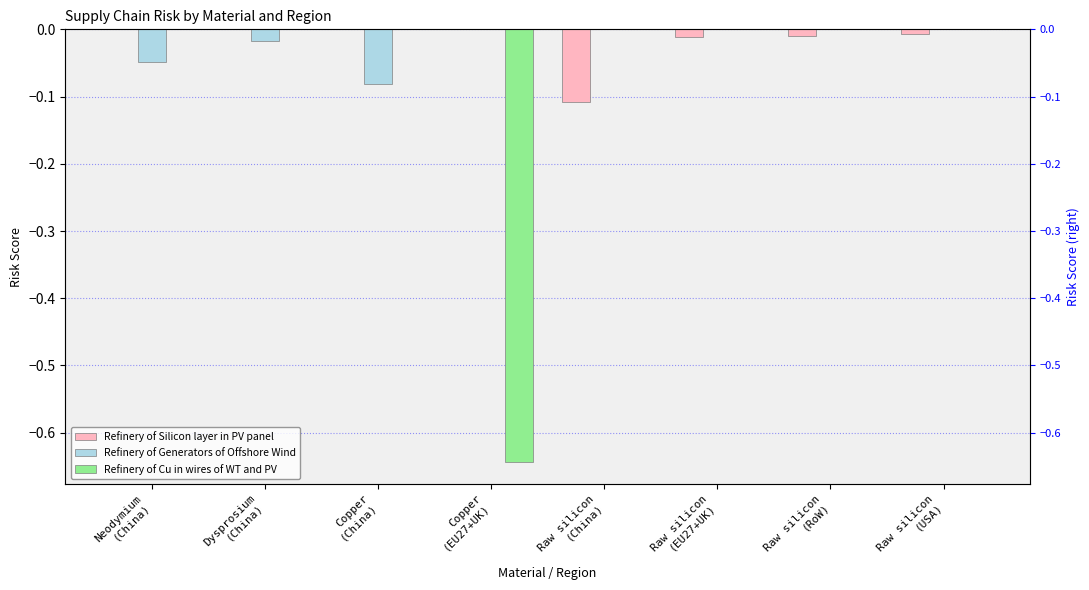

Reading left to right, what are all the values shown in this chart?

Refinery of Silicon layer in PV panel: Neodymium
(China)=0.0	Dysprosium
(China)=0.0	Copper
(China)=0.0	Copper
(EU27+UK)=0.0	Raw silicon
(China)=-0.1	Raw silicon
(EU27+UK)=-0.0	Raw silicon
(RoW)=-0.0	Raw silicon
(USA)=-0.0
Refinery of Generators of Offshore Wind: Neodymium
(China)=-0.0	Dysprosium
(China)=-0.0	Copper
(China)=-0.1	Copper
(EU27+UK)=0.0	Raw silicon
(China)=0.0	Raw silicon
(EU27+UK)=0.0	Raw silicon
(RoW)=0.0	Raw silicon
(USA)=0.0
Refinery of Cu in wires of WT and PV: Neodymium
(China)=0.0	Dysprosium
(China)=0.0	Copper
(China)=0.0	Copper
(EU27+UK)=-0.6	Raw silicon
(China)=0.0	Raw silicon
(EU27+UK)=0.0	Raw silicon
(RoW)=0.0	Raw silicon
(USA)=0.0